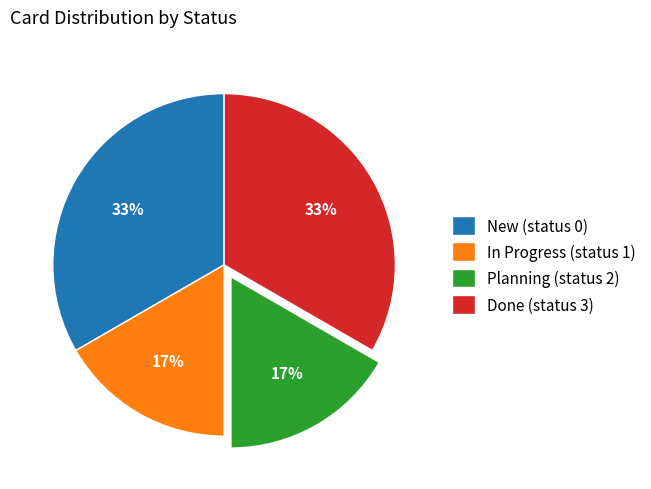

Between Planning (status 2) and New (status 0), which is larger?

New (status 0)